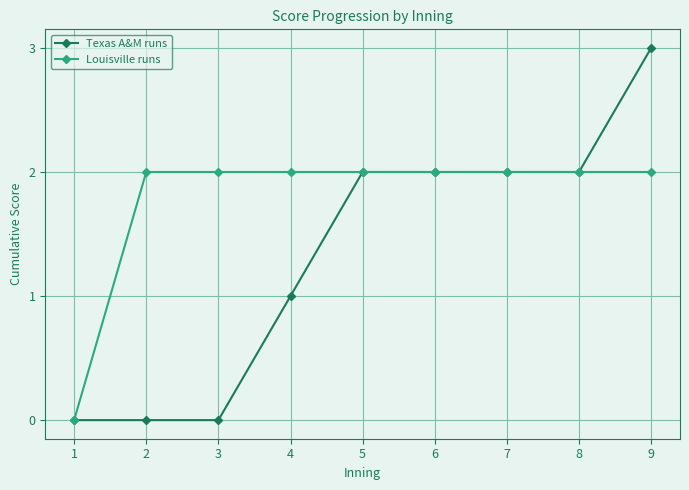

Which series has the largest total across all categories?

Louisville runs